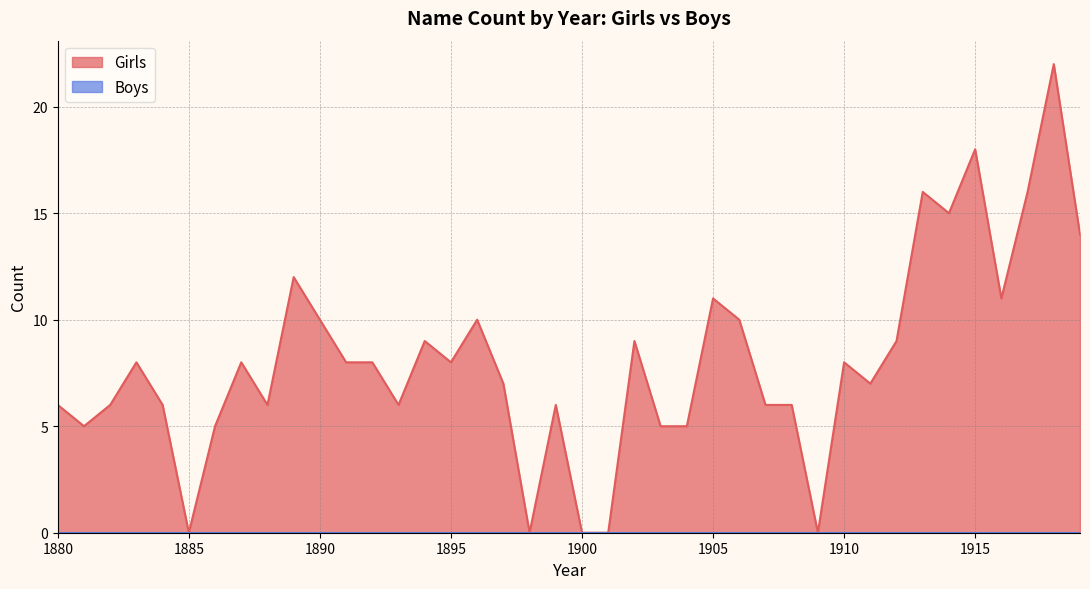

At which category does the data reach its first local peak?

1883